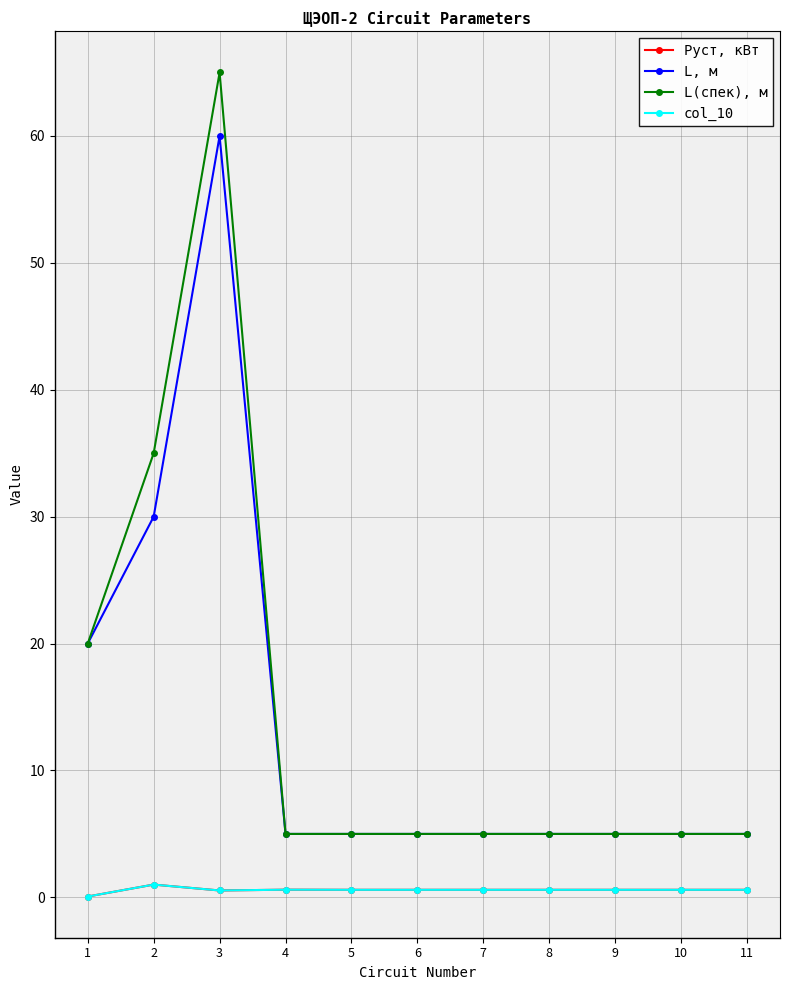

Is this an area chart (filled region under the line)?

No